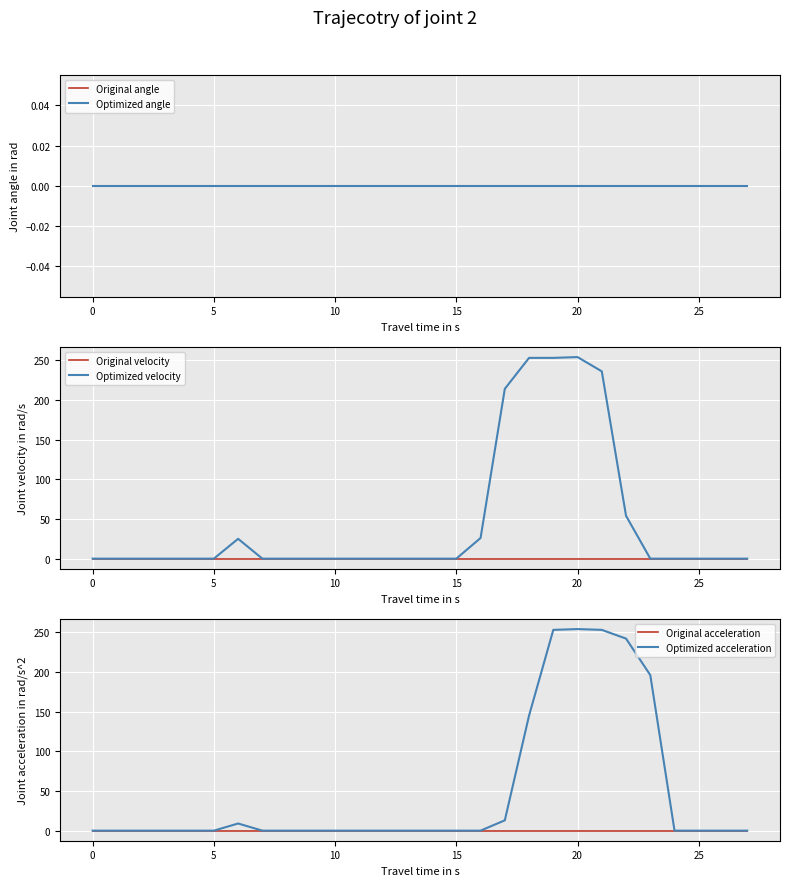

The Optimized acceleration series shows 102 at 20. True or false?

False